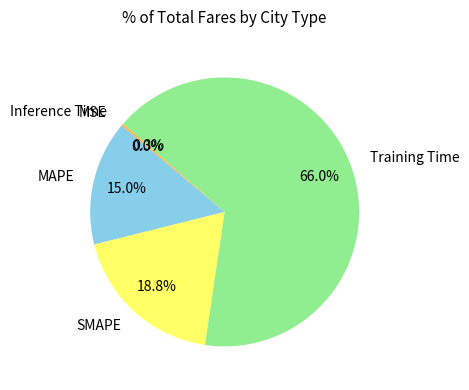

Does SMAPE account for over 50% of the chart?

No